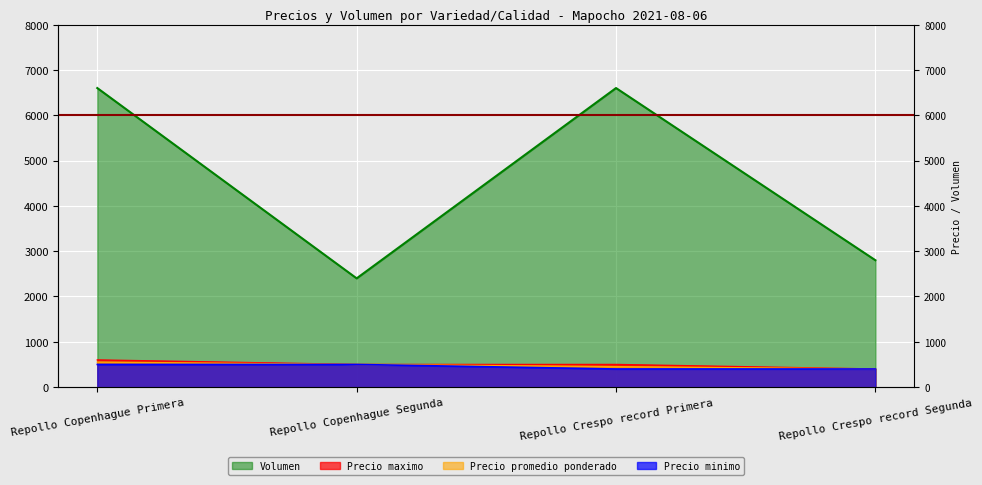

Reading left to right, extract all data points from this chart.

Precio promedio ponderado: 552	500	452	400
Precio maximo: 600	500	500	400
Precio minimo: 500	500	400	400
Volumen: 6600	2400	6600	2800